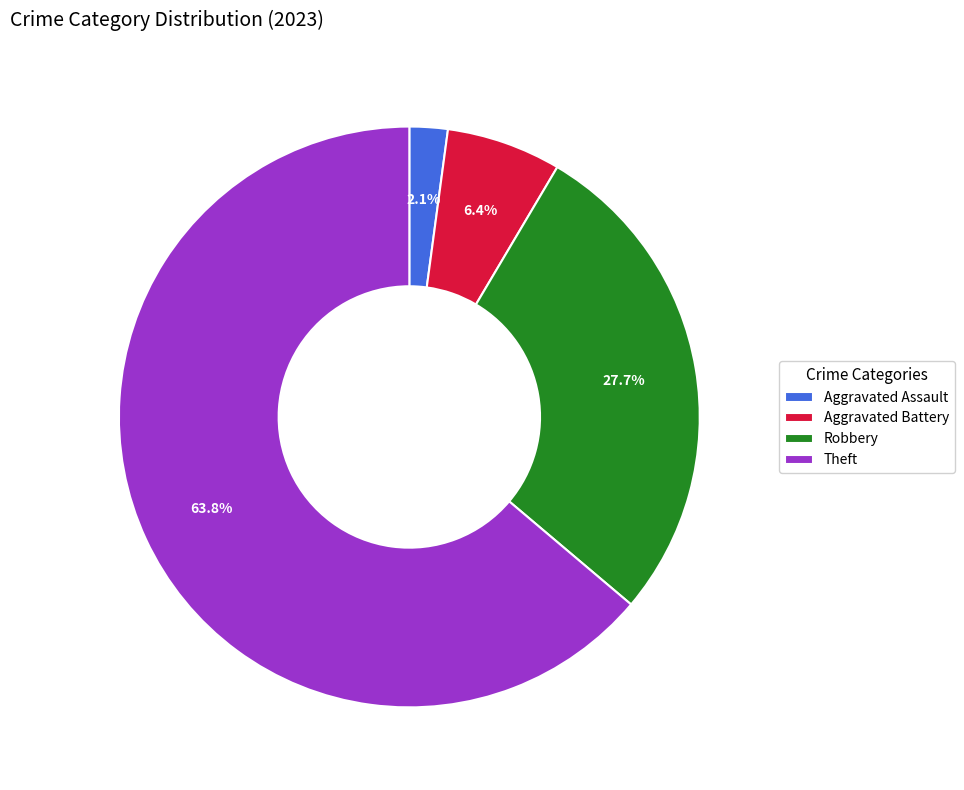

Which category has the smallest portion of the pie?

Aggravated Assault